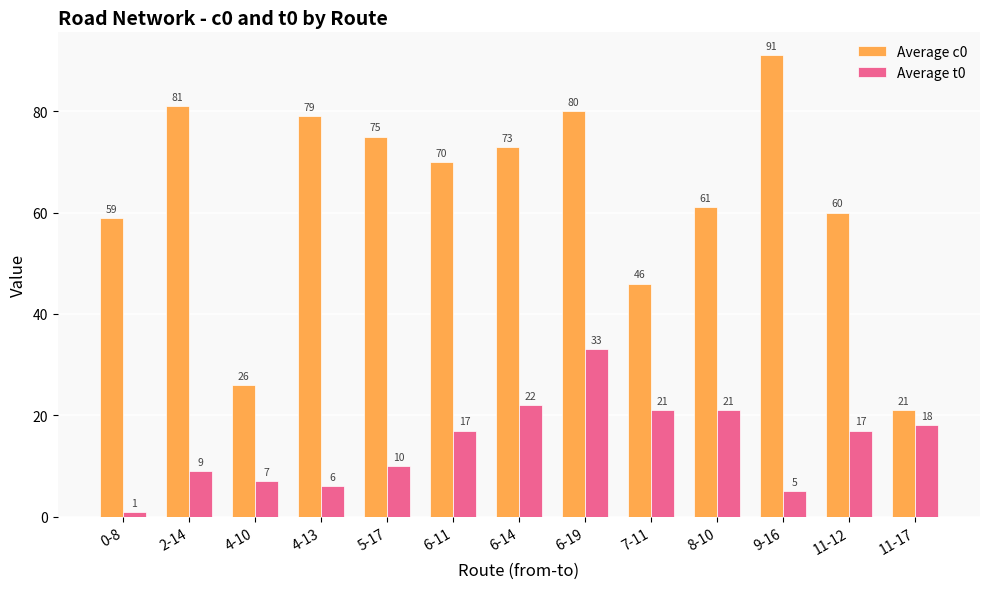

At which category is the sum across all series the highest?

6-19